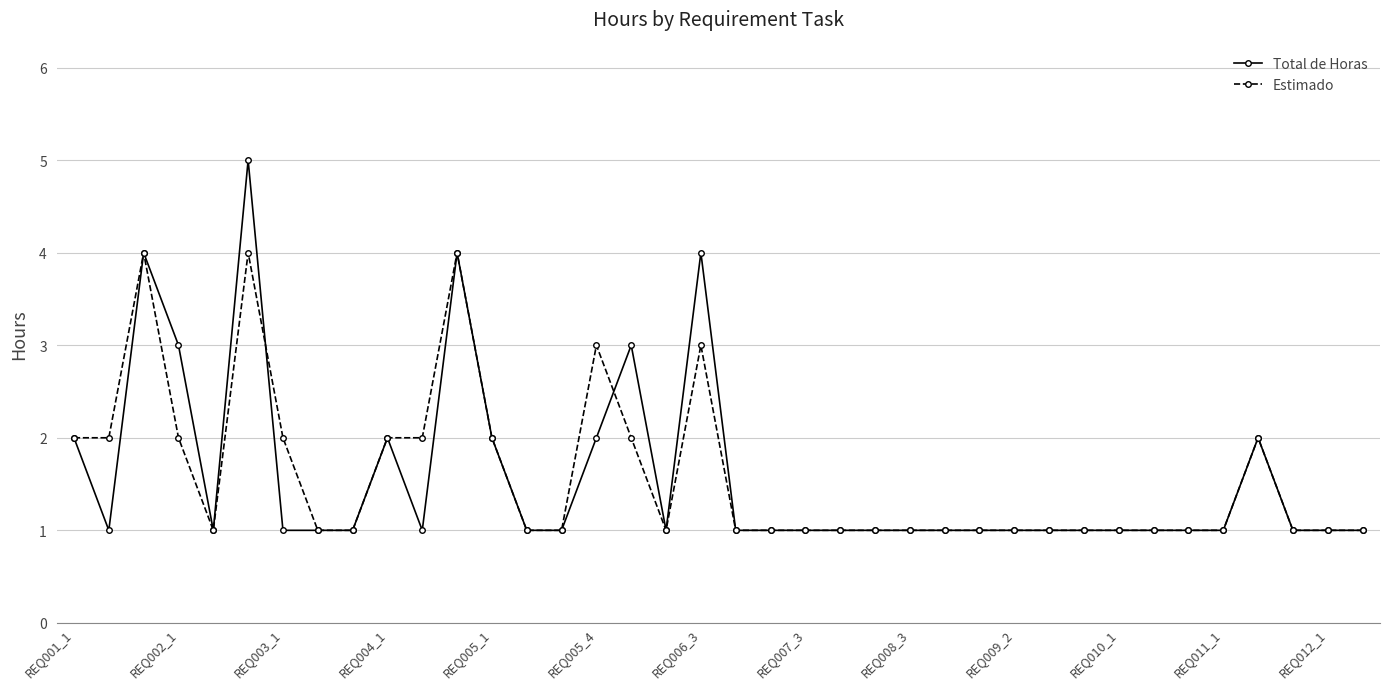

What is the difference between the second highest and minimum values in the Estimado series?

3